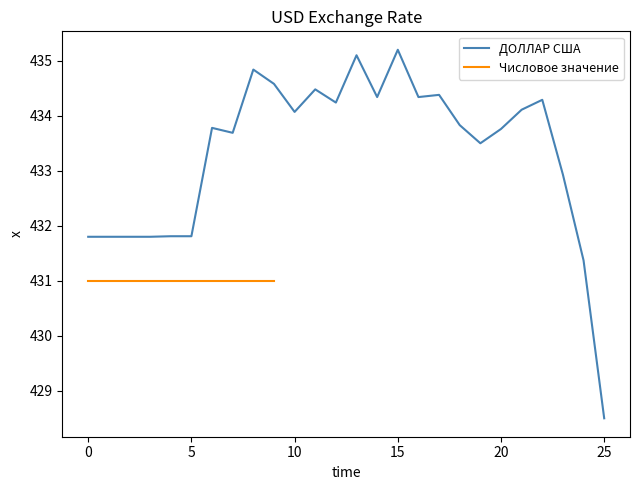

The value at 2022-03-26 is 434.1. True or false?

True